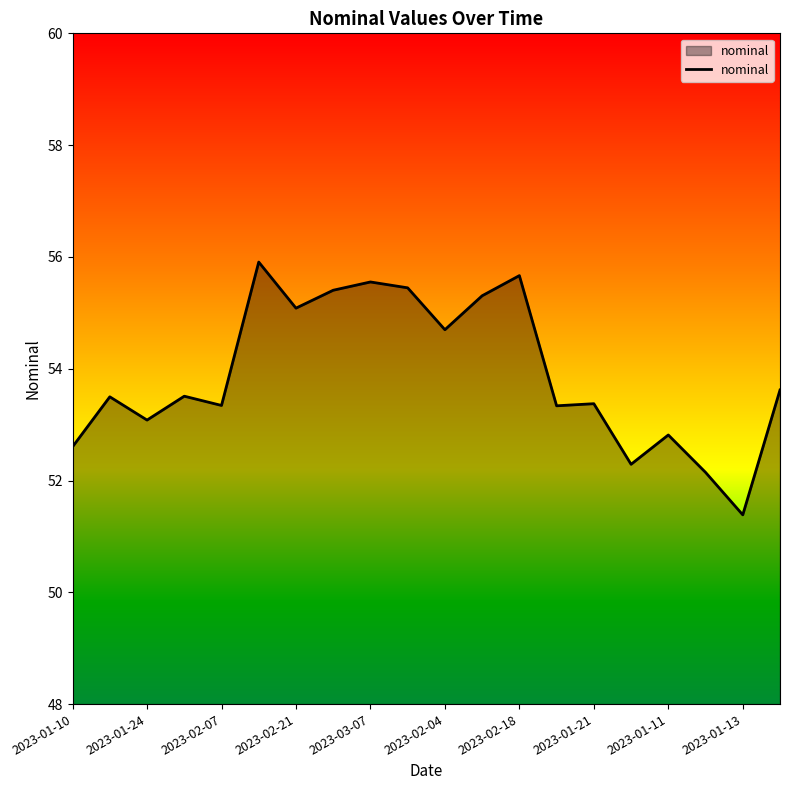

What is the greatest value displayed?

55.9